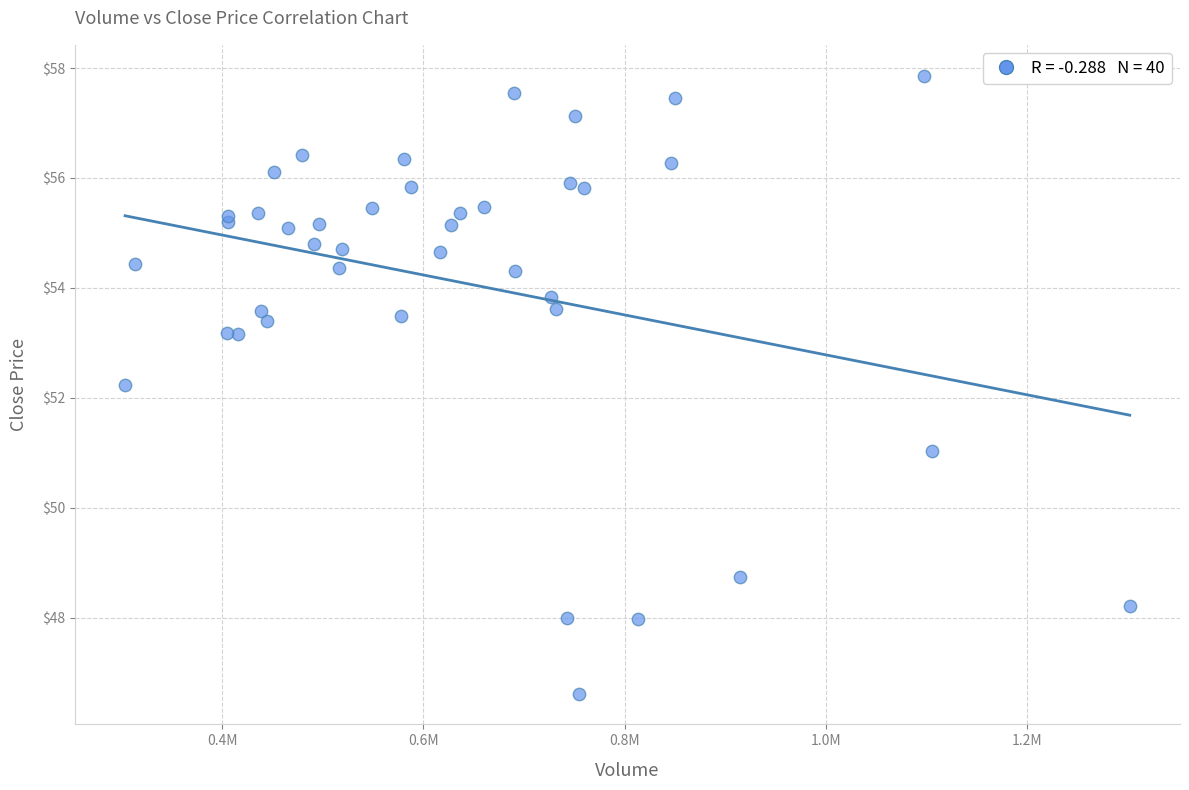

What Y value in the scatter plot is closest to 52?

52.2